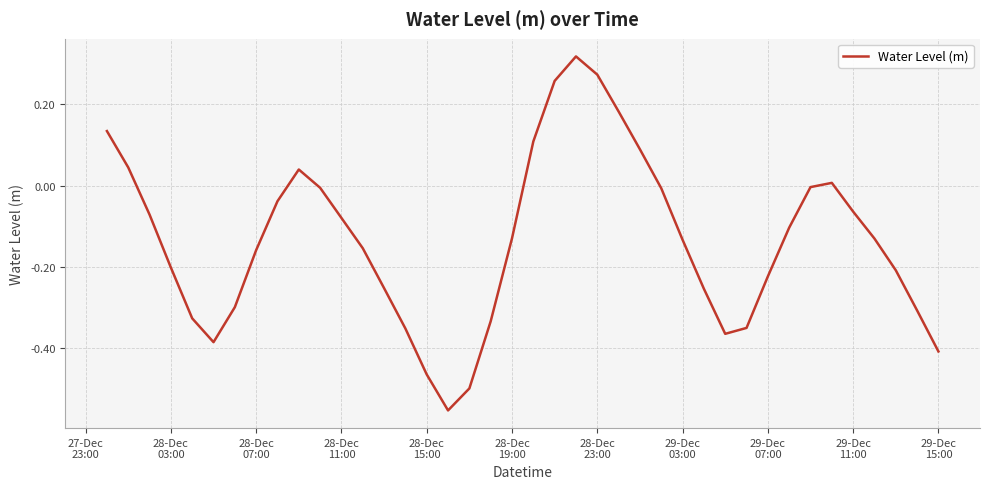

What is the difference between the maximum and minimum values?

0.9